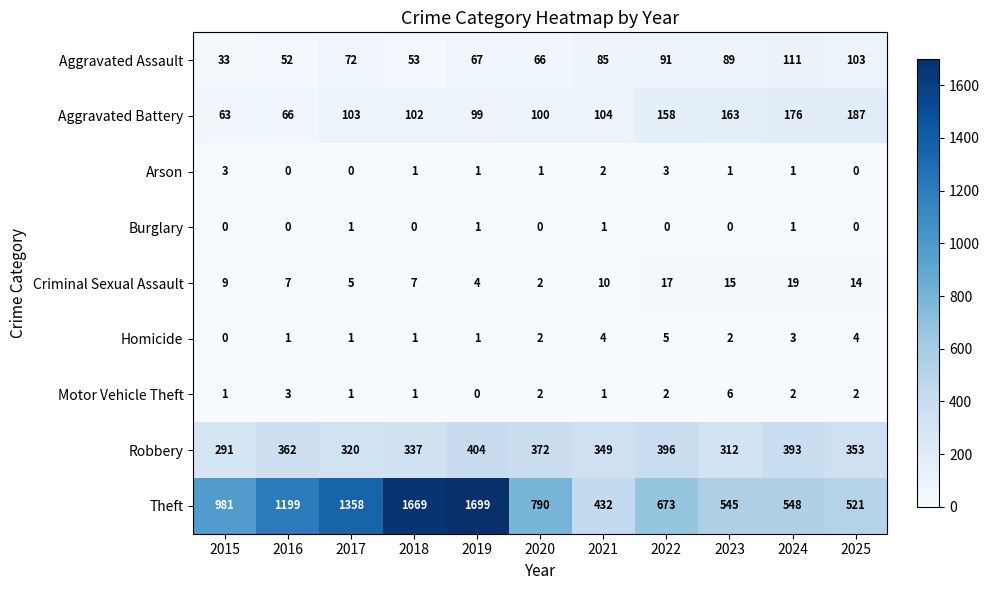

The Homicide series shows 3 at 2020. True or false?

False